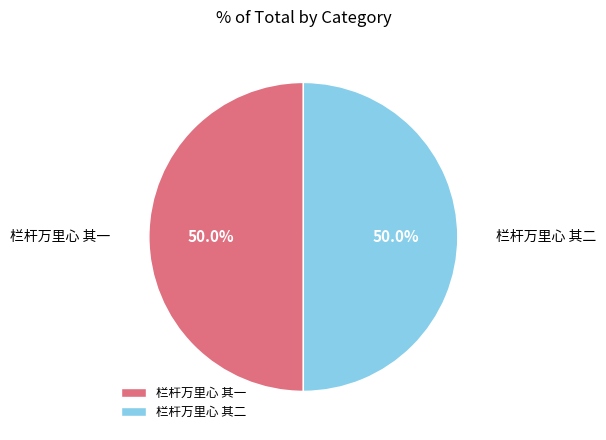

Approximately how many times larger is the value at 栏杆万里心 其二 compared to 栏杆万里心 其一?

1.0